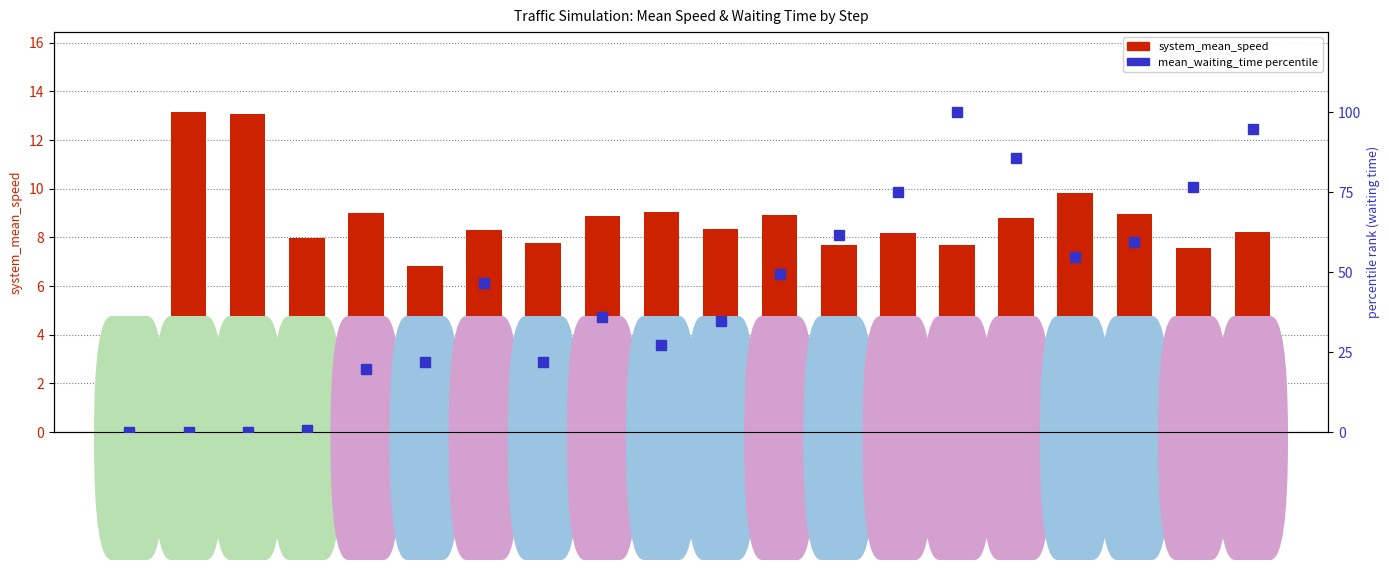

Rank the series by their maximum value, from lowest to highest.

system_mean_speed, mean_waiting_time %ile